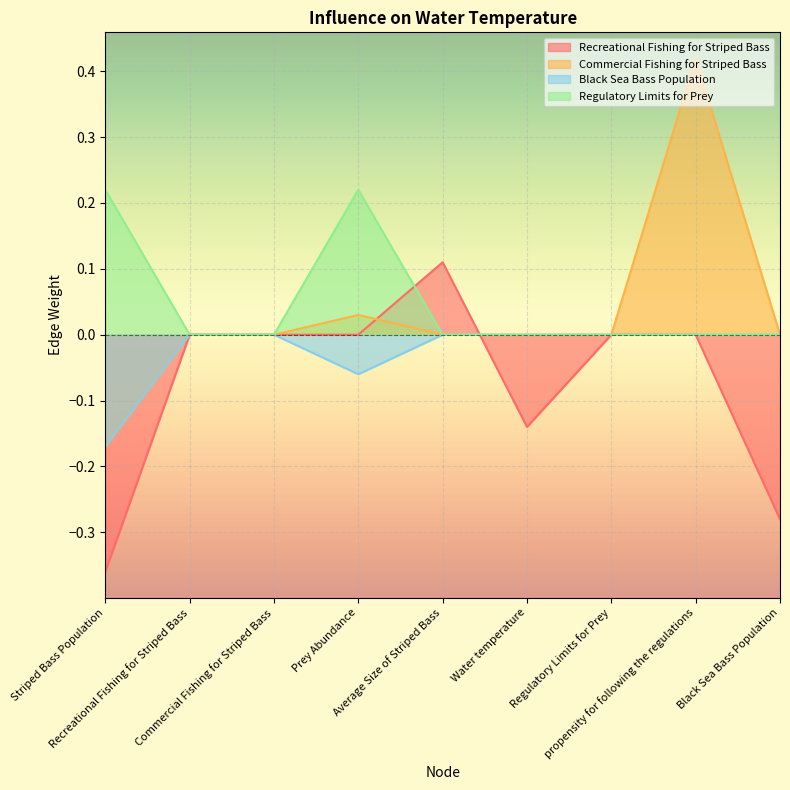

What are all the series names shown in the legend?

Recreational Fishing for Striped Bass, Commercial Fishing for Striped Bass, Black Sea Bass Population, Regulatory Limits for Prey